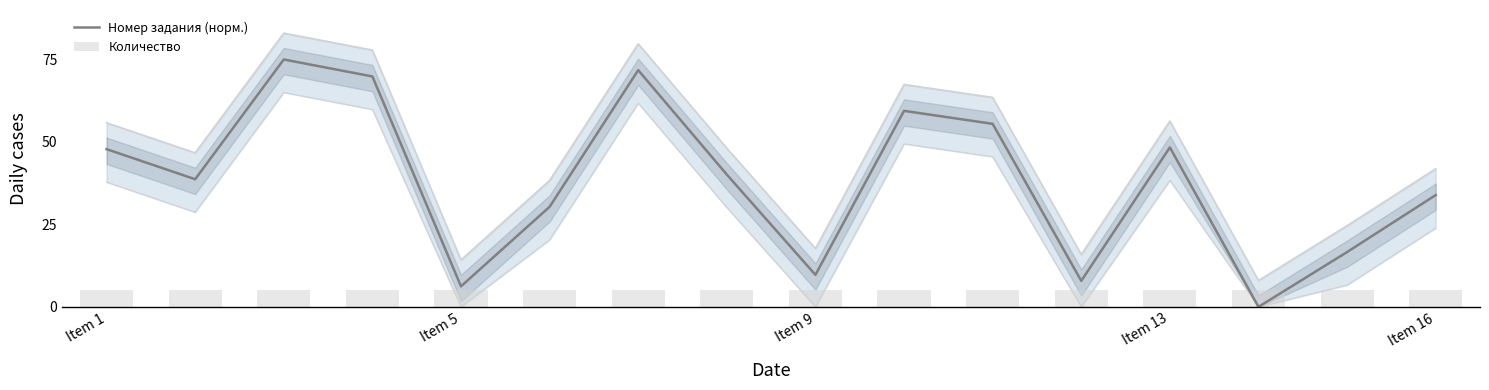

Is it true that Номер задания (норм.) equals 48.3 at Item 13?

True